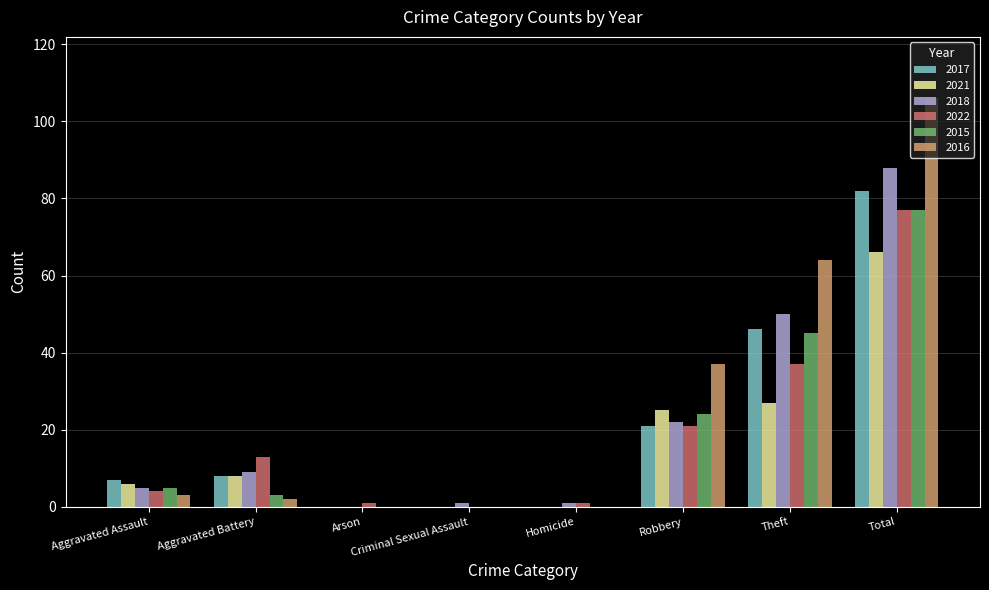

Which label corresponds to the largest value in the chart?

Total